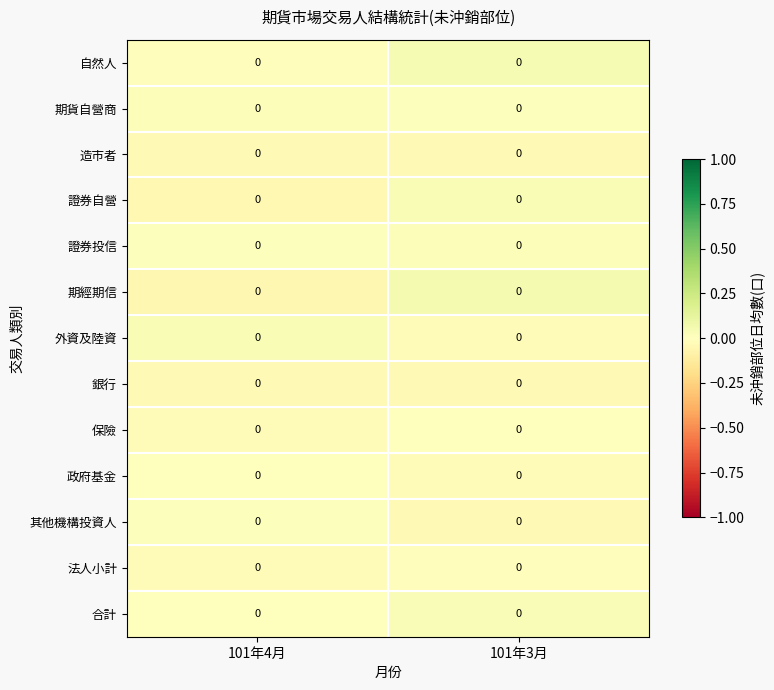

The 合計 series shows 0.0 at 101年3月. True or false?

True